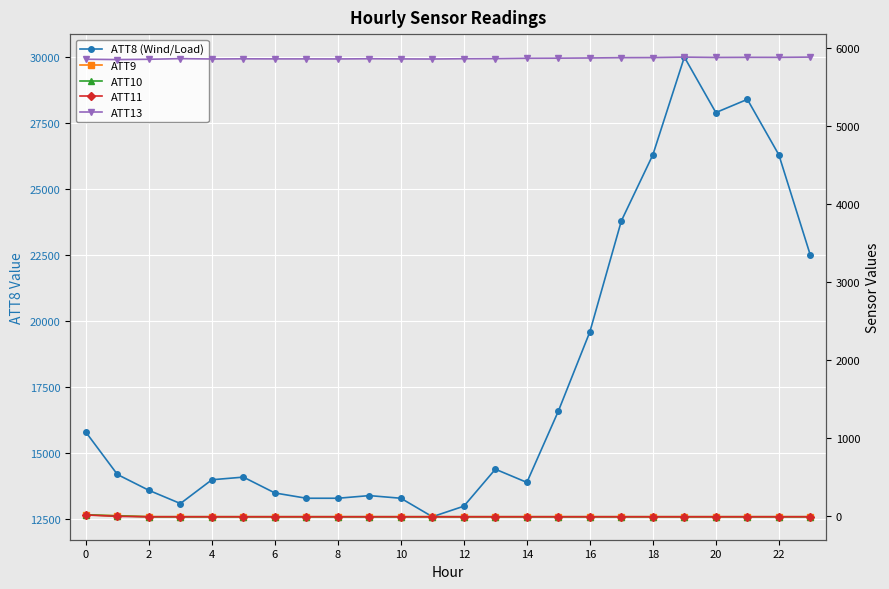

In ATT13, how many points are higher than both neighbors (excluding endpoints)?

6